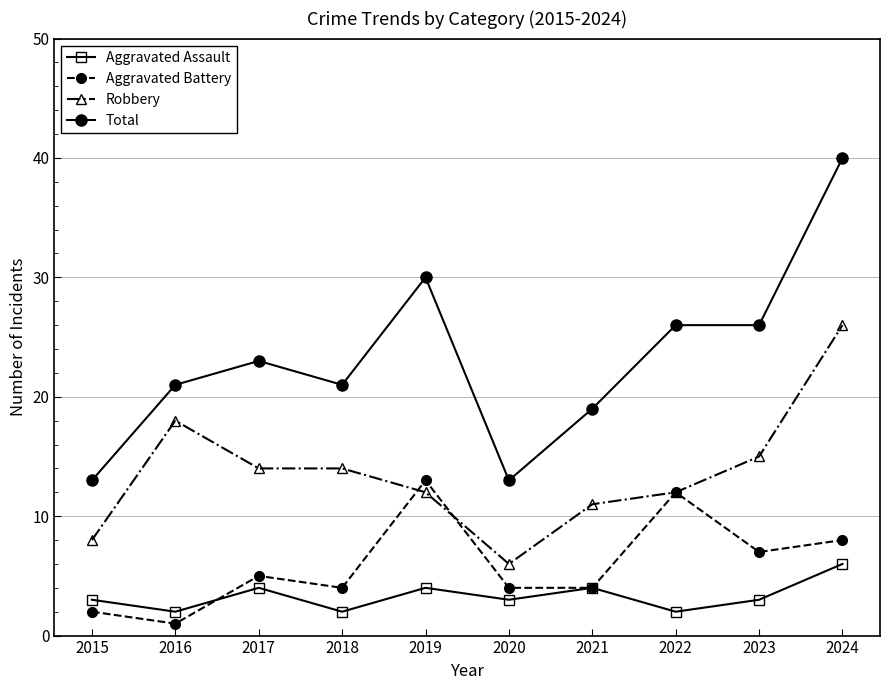

Reading right to left, extract all data points from this chart.

Aggravated Assault: 2024=6	2023=3	2022=2	2021=4	2020=3	2019=4	2018=2	2017=4	2016=2	2015=3
Aggravated Battery: 2024=8	2023=7	2022=12	2021=4	2020=4	2019=13	2018=4	2017=5	2016=1	2015=2
Robbery: 2024=26	2023=15	2022=12	2021=11	2020=6	2019=12	2018=14	2017=14	2016=18	2015=8
Total: 2024=40	2023=26	2022=26	2021=19	2020=13	2019=30	2018=21	2017=23	2016=21	2015=13